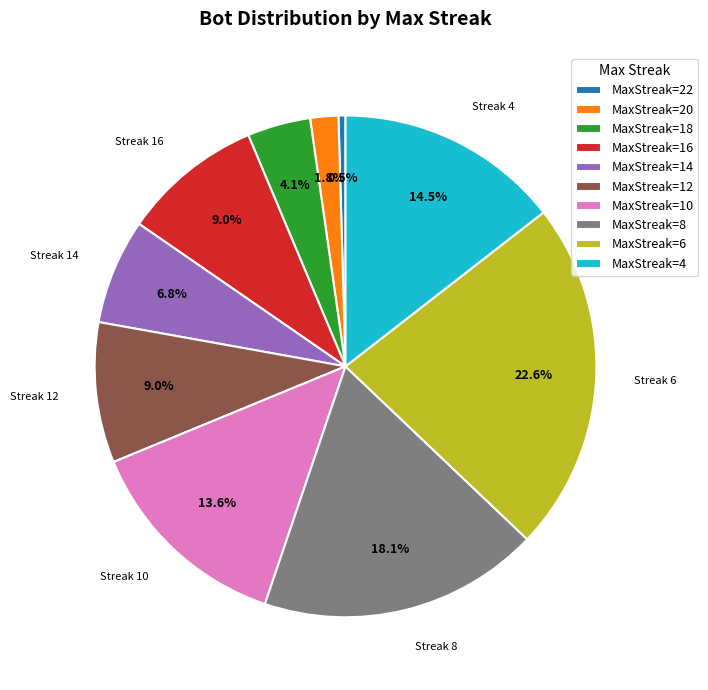

Combined, do MaxStreak=16 and MaxStreak=8 account for over 50%?

No